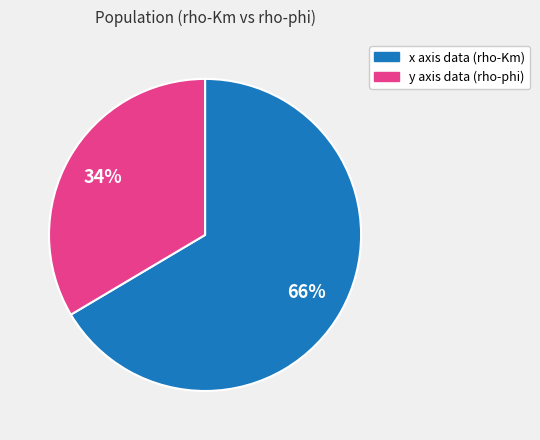

To the nearest percent, what is the average slice percentage?

50%